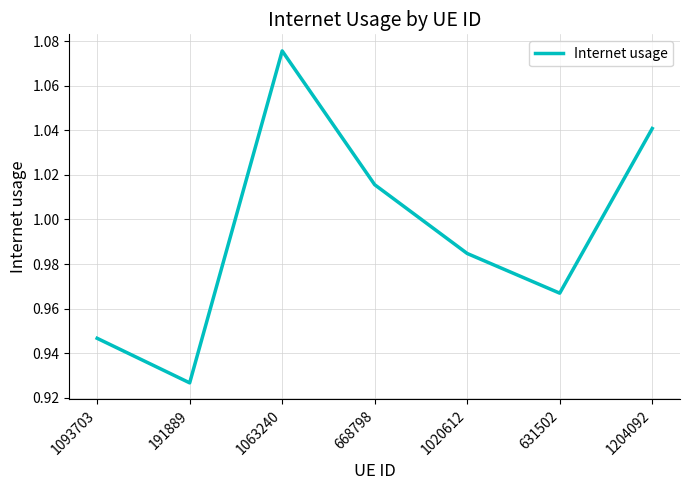

Count the values in the range 0 to 1.

4